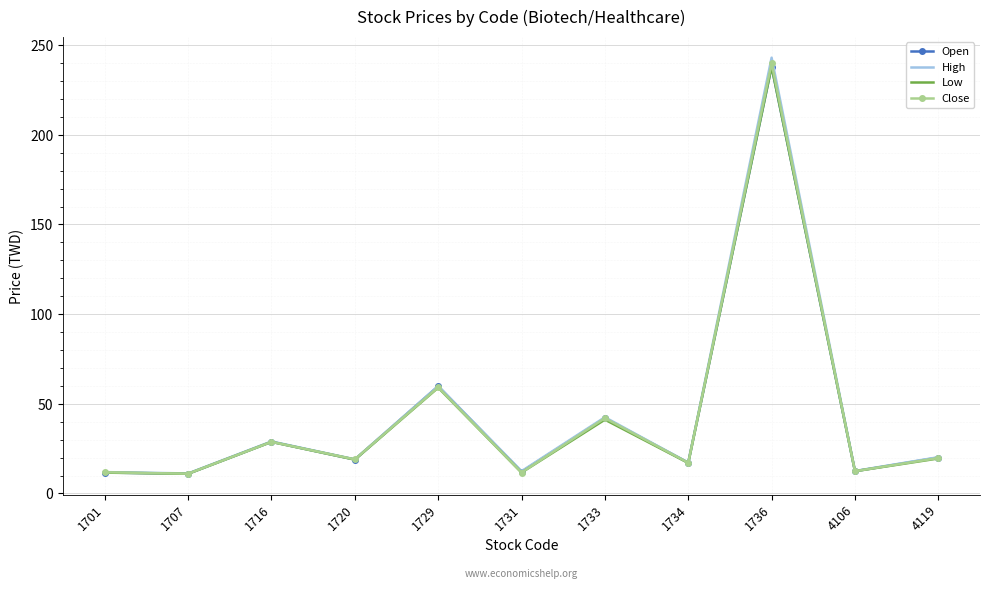

What is the sum of all High values?

478.6